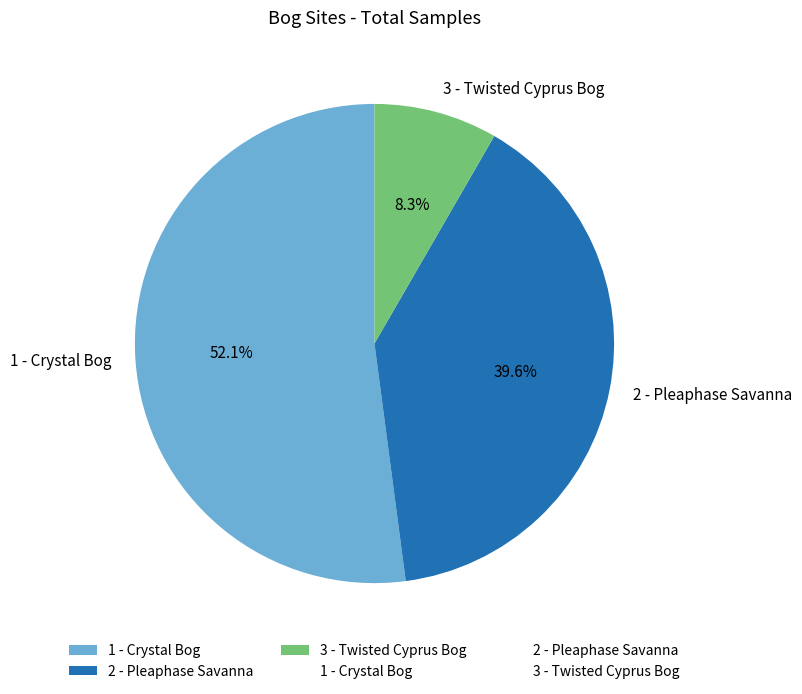

Which category accounts for the majority?

1 - Crystal Bog